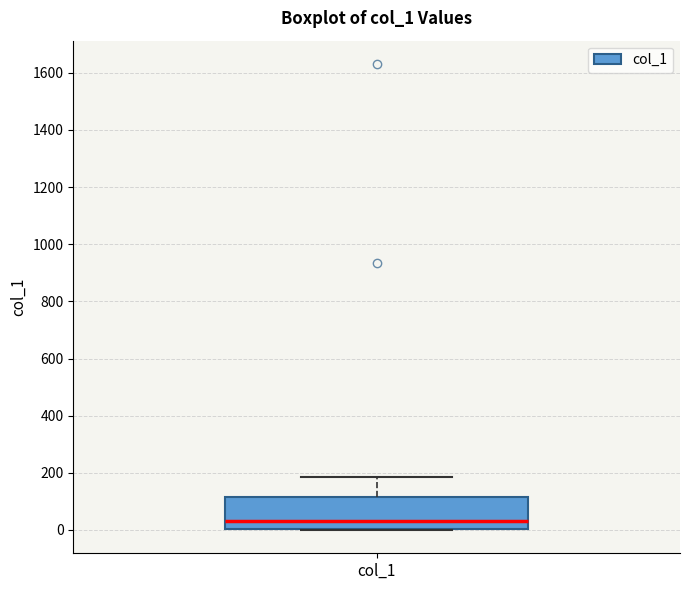

Read this box plot against the y-axis: the position of the median line, the range covered by the box, and the ends of both whiskers. The values are not printed on the chart, so give them approximately, as read against the axis.

median 40, box 0 to 120, whiskers 0 to 180